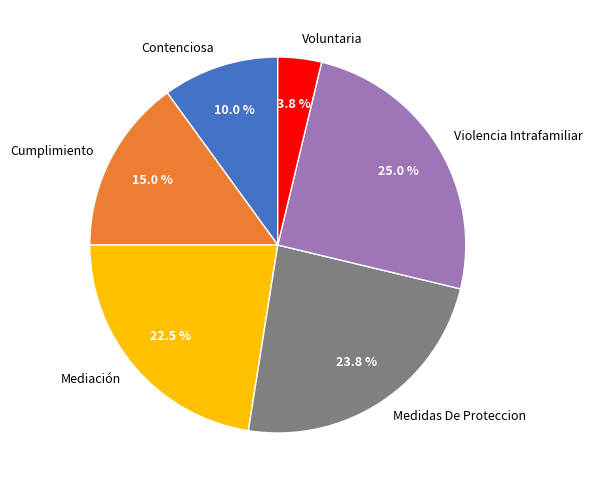

What percentage is the Voluntaria slice, to the nearest percent?

4%